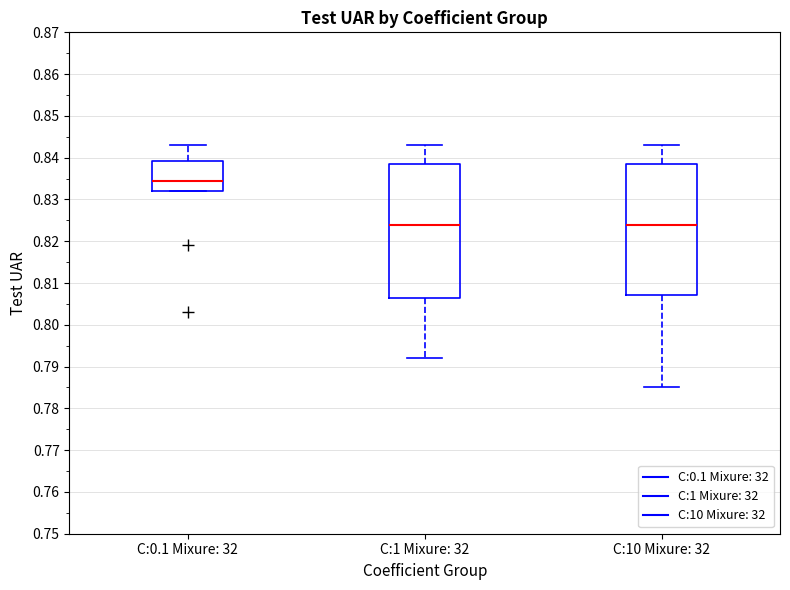

Reading left to right, read every box against the y-axis: the position of its median line, the range the box covers, and the ends of its whiskers. The values are not printed on the chart, so give them approximately, as read against the axis.

C:0.1 Mixure: 32: median 0.835, box 0.832 to 0.839, whiskers 0.832 to 0.843
C:1 Mixure: 32: median 0.824, box 0.807 to 0.839, whiskers 0.792 to 0.843
C:10 Mixure: 32: median 0.824, box 0.807 to 0.839, whiskers 0.785 to 0.843